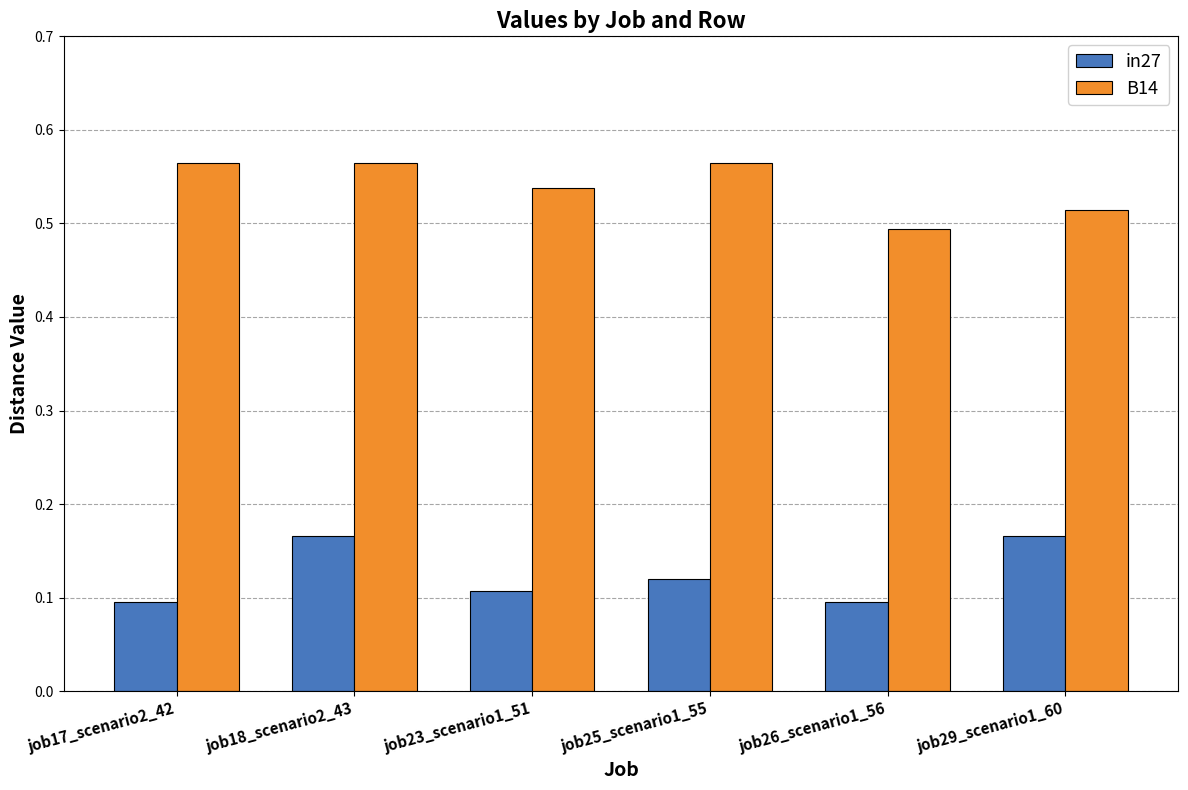

At which label is B14 closest to 0?

job26_scenario1_56